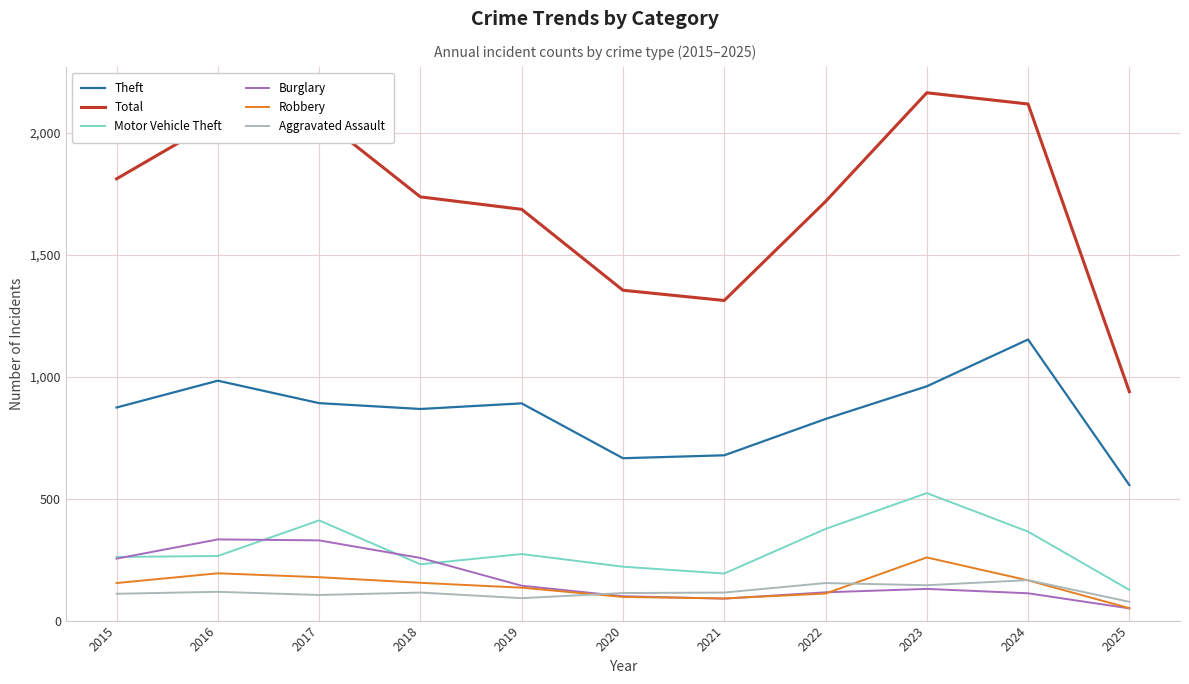

How many interior local peaks does the Total series have?

2